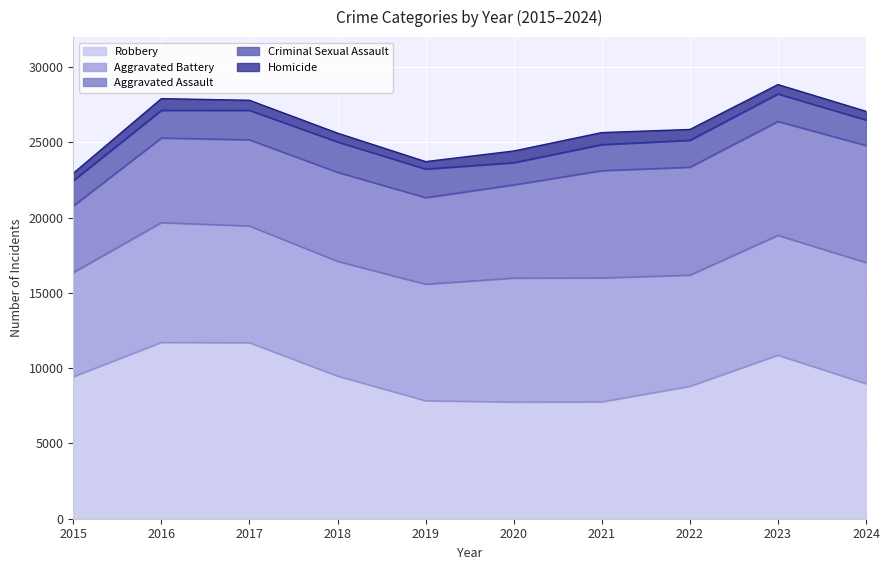

Between 2016 and 2020, which series saw the biggest shift?

Robbery